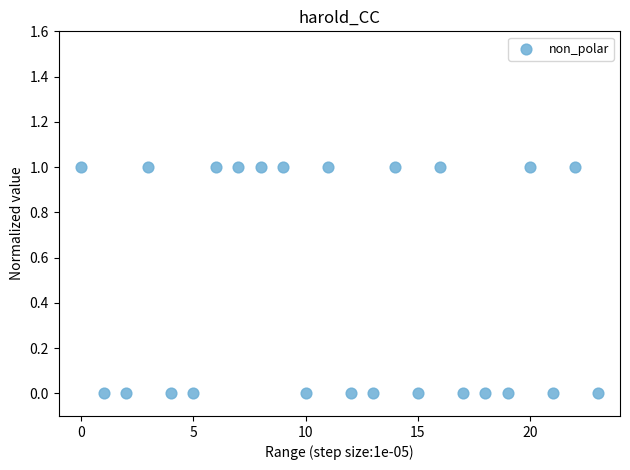

How many points are shown in the scatter plot?

24